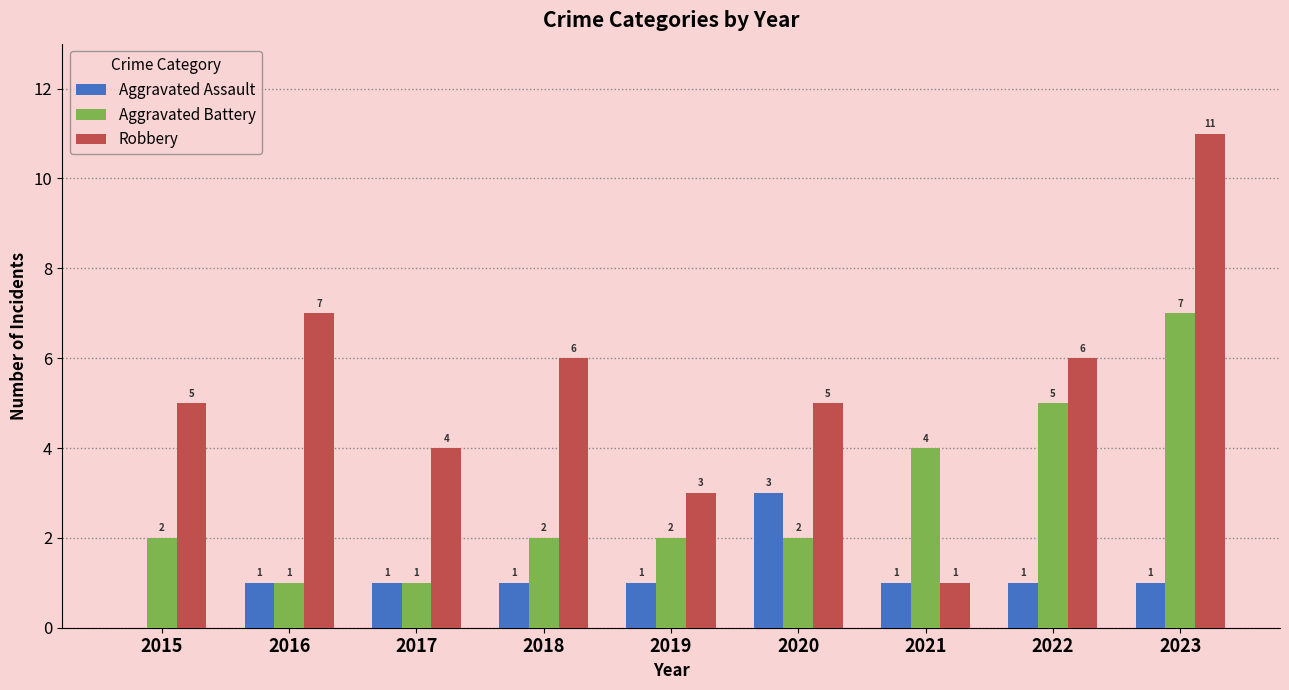

Is the value of Aggravated Battery at 2020 greater than the value of Aggravated Assault at 2021?

Yes